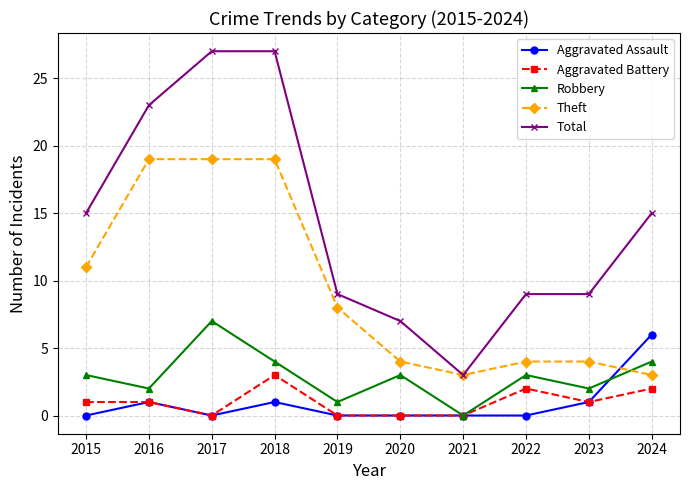

What is the total value across all series at 2023?

17